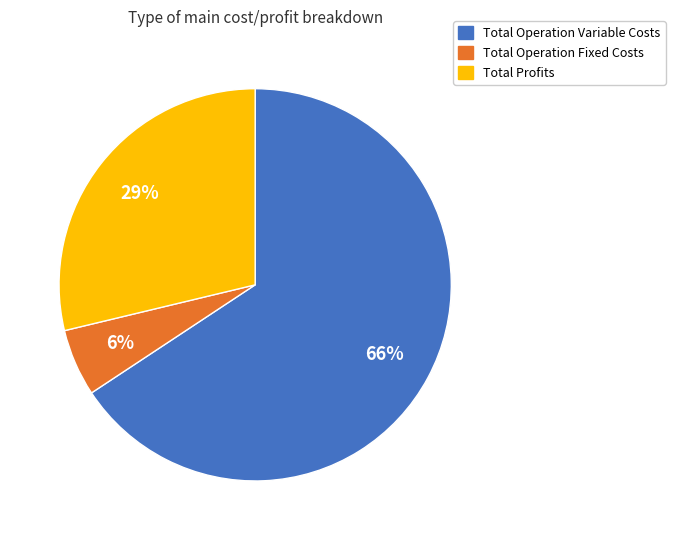

Which category accounts for the majority?

Total Operation Variable Costs